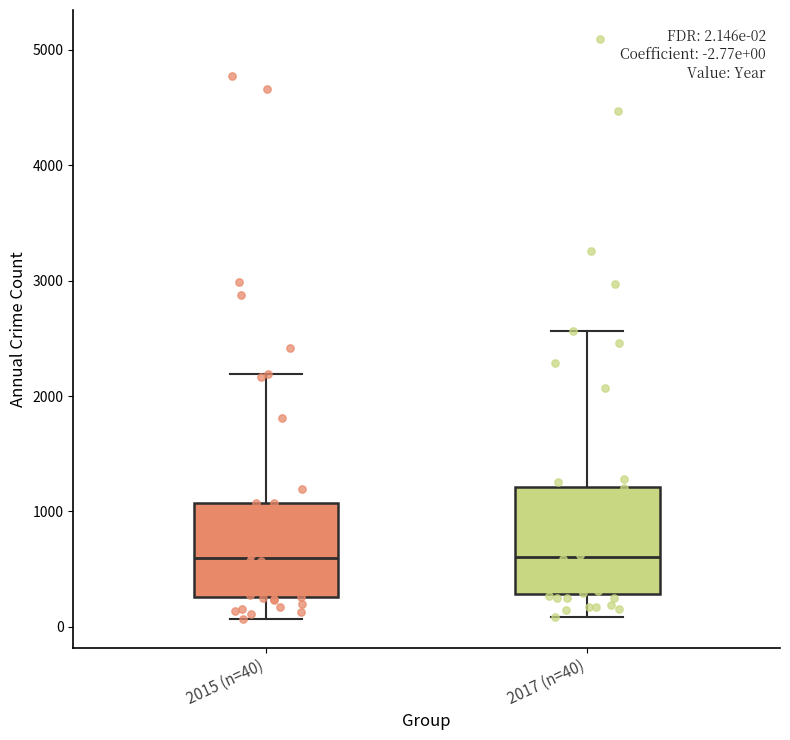

Comparing the boxes themselves (not the whiskers), which one is the tallest?

2017 (n=40)